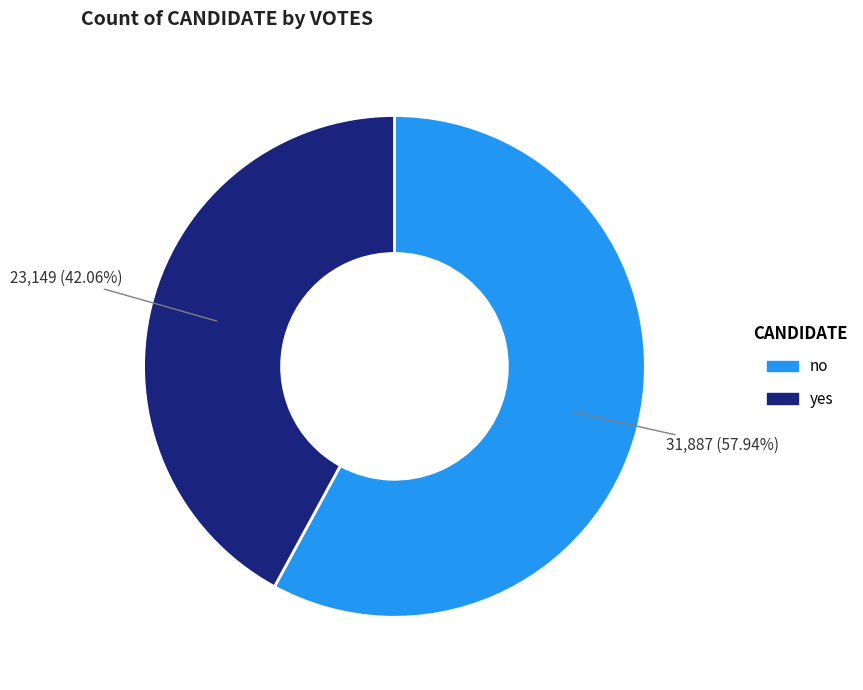

Approximately how many times larger is the value at no compared to yes?

1.4